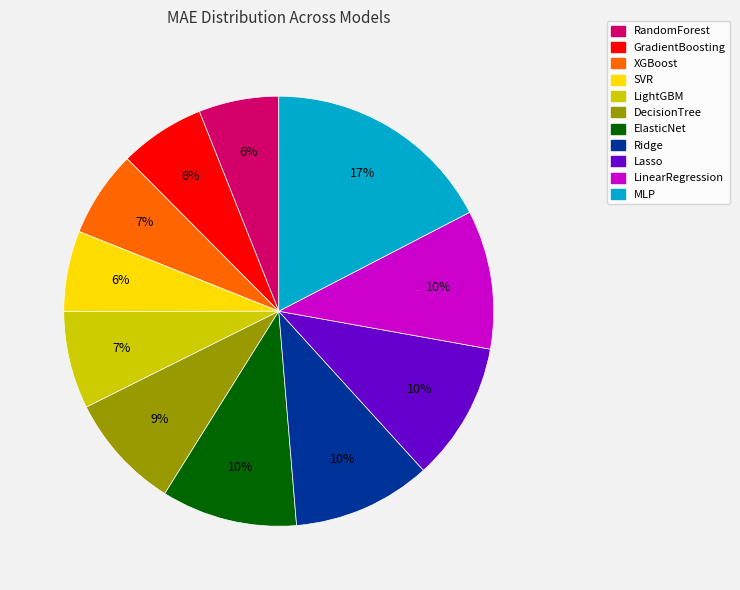

To the nearest percent, what portion does LinearRegression represent?

10%